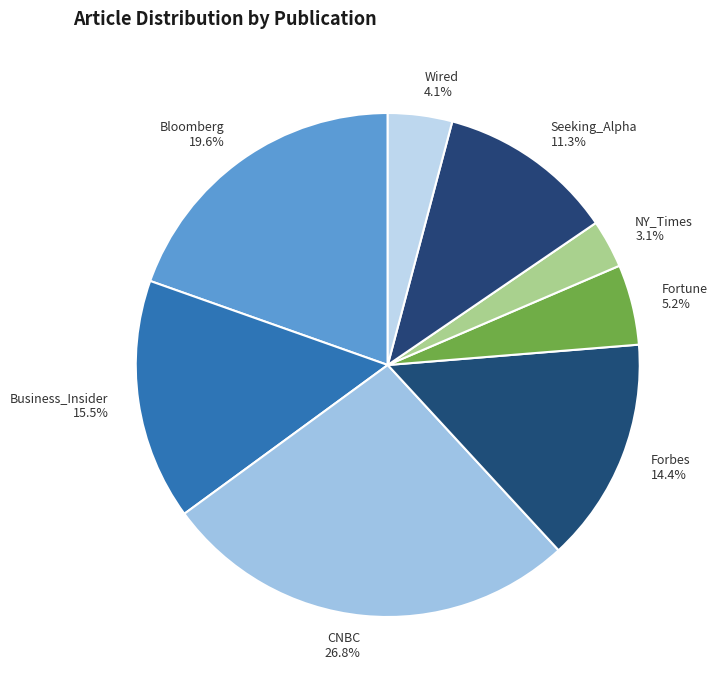

To the nearest percent, what is the difference between the Forbes and Wired slice percentages?

10%